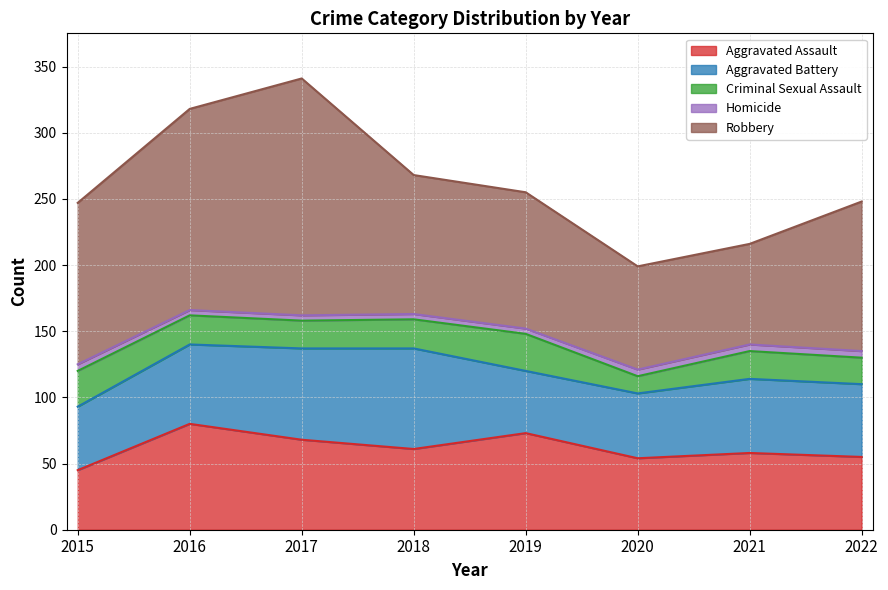

Rank the series at 2022 from lowest to highest value.

Homicide, Criminal Sexual Assault, Aggravated Assault, Aggravated Battery, Robbery